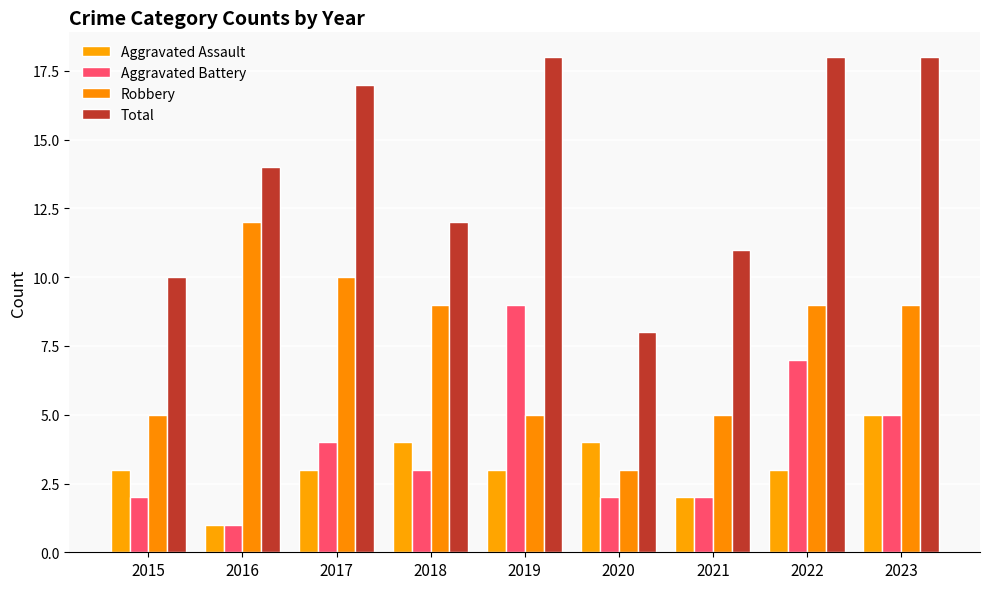

How many groups of bars are there?

9